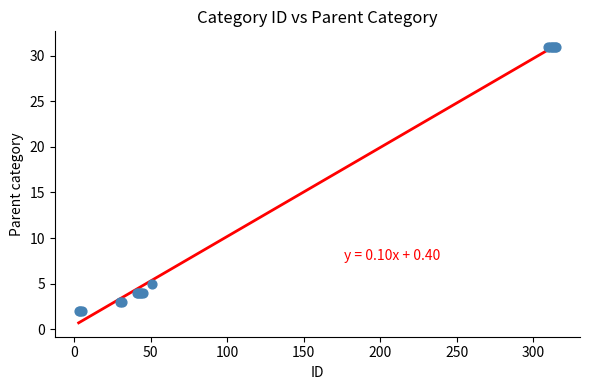

What Y value in the scatter plot is closest to 16?

5